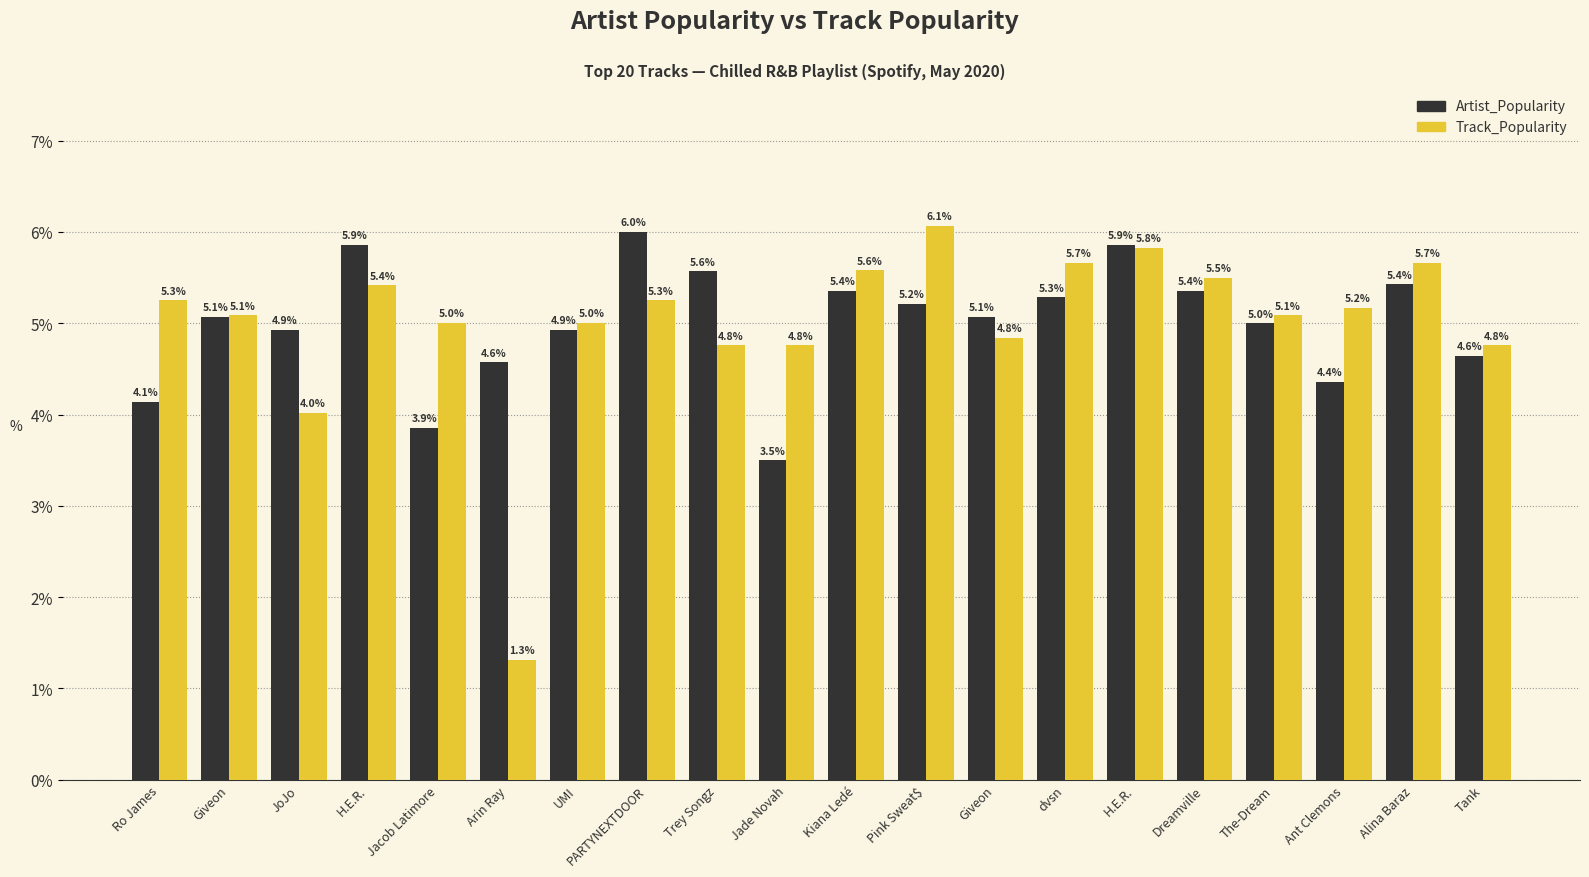

What is the minimum value shown in the chart?

1.3